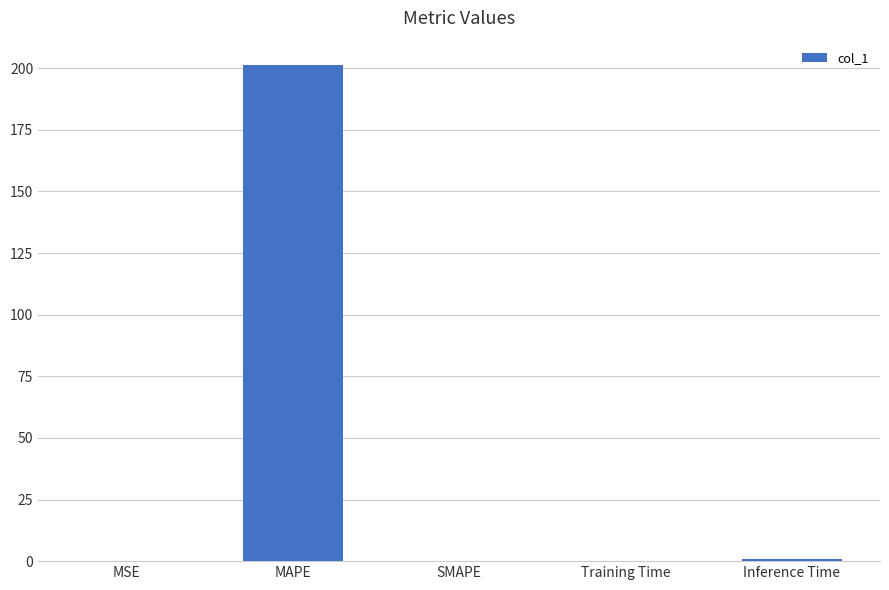

The chart shows a value of 309.1 at MAPE. True or false?

False